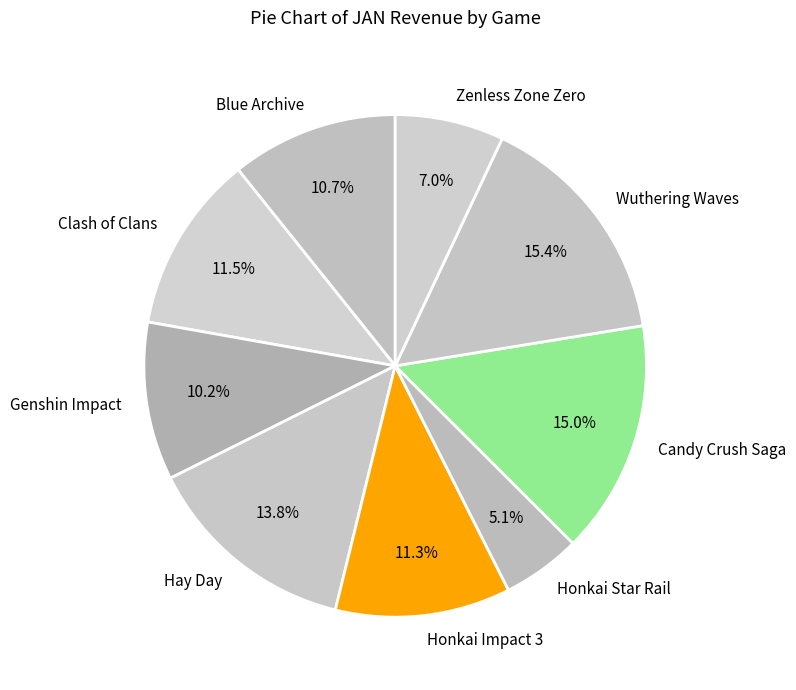

Approximately how many times larger is the value at Hay Day compared to Honkai Impact 3?

1.2